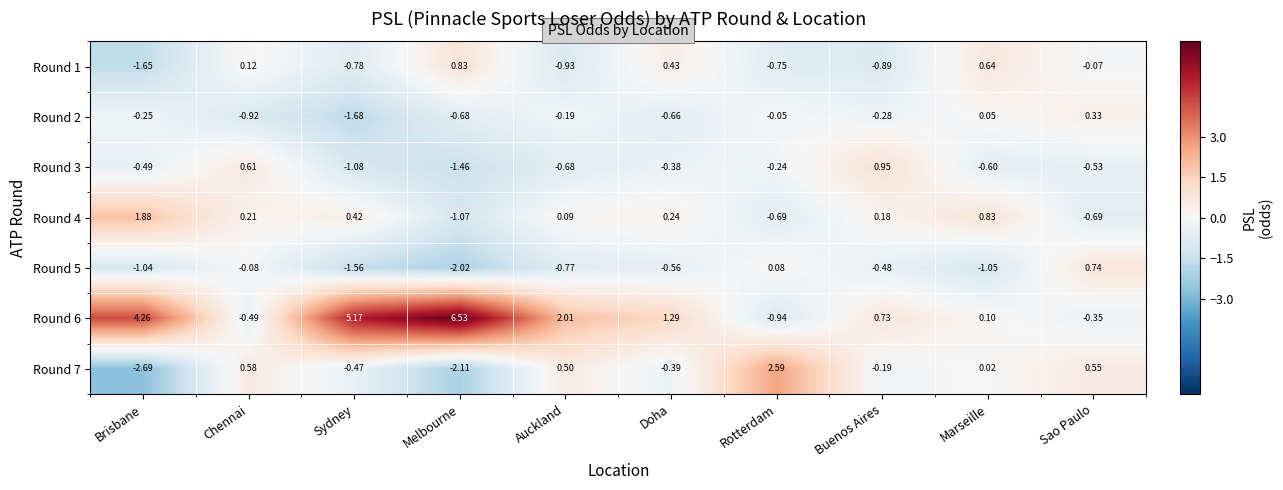

How many series are shown in this chart?

7